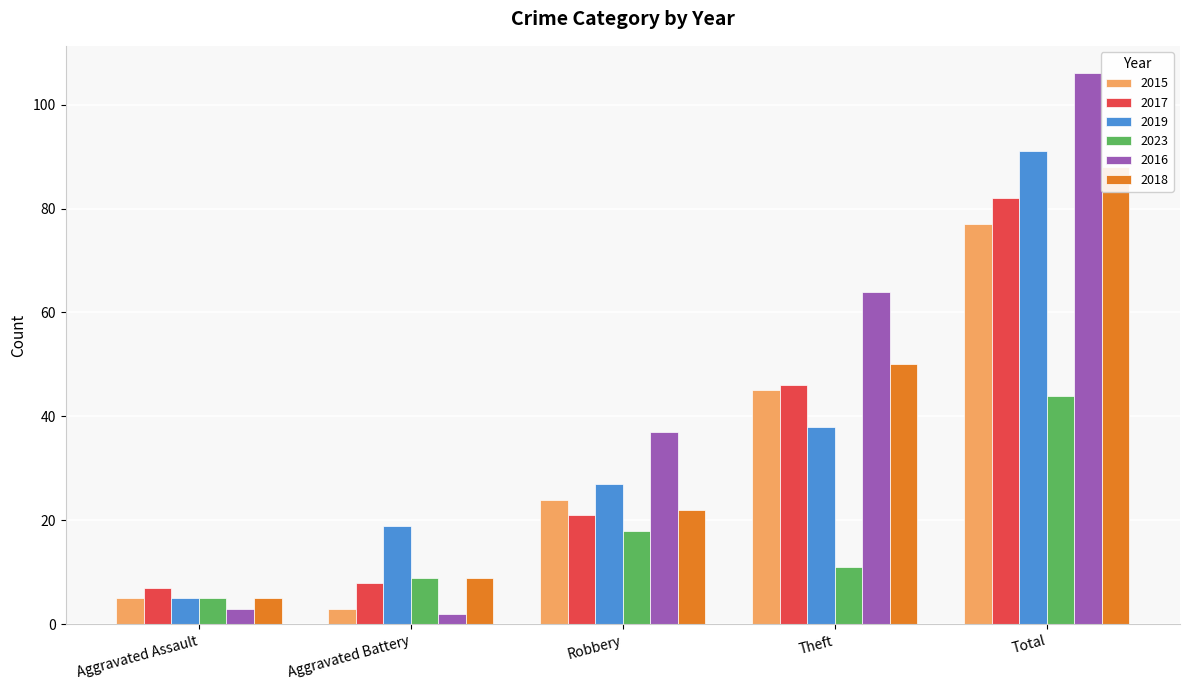

What is the average value of the 2015 series?

31